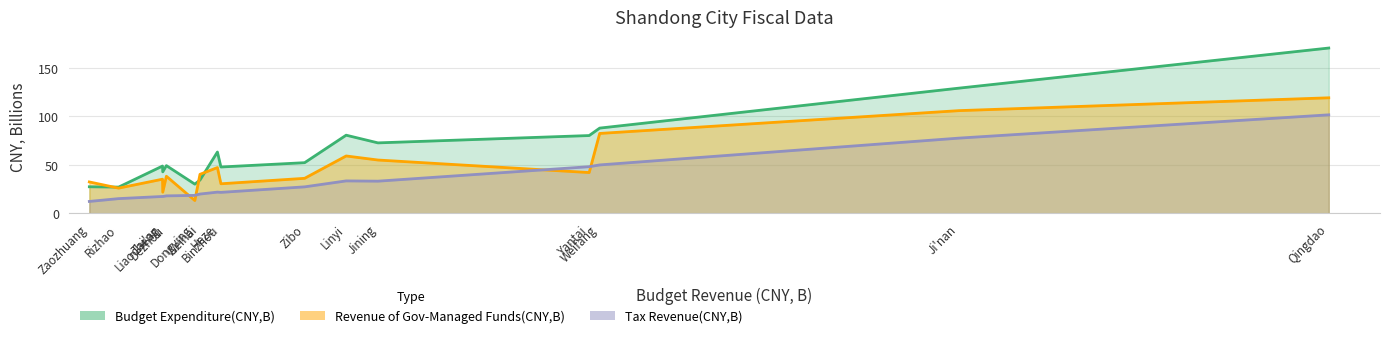

Does the chart have visible grid lines?

Yes